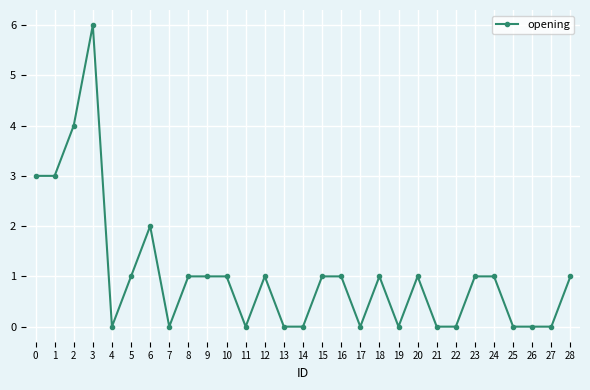

Is it true that the value at 14 is 4?

False